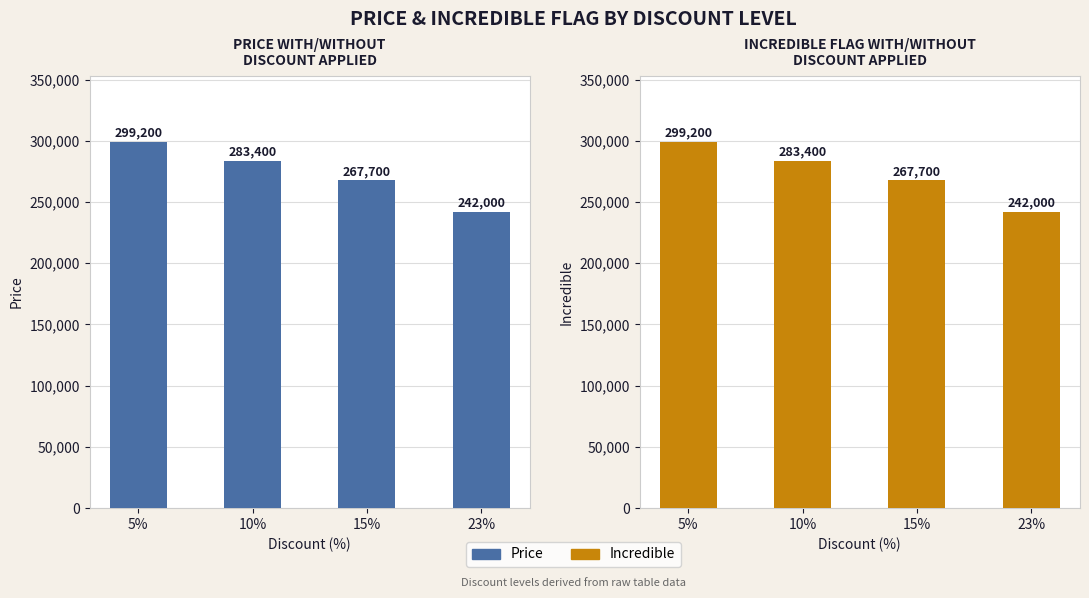

The Price series shows 299200 at 5%. True or false?

True